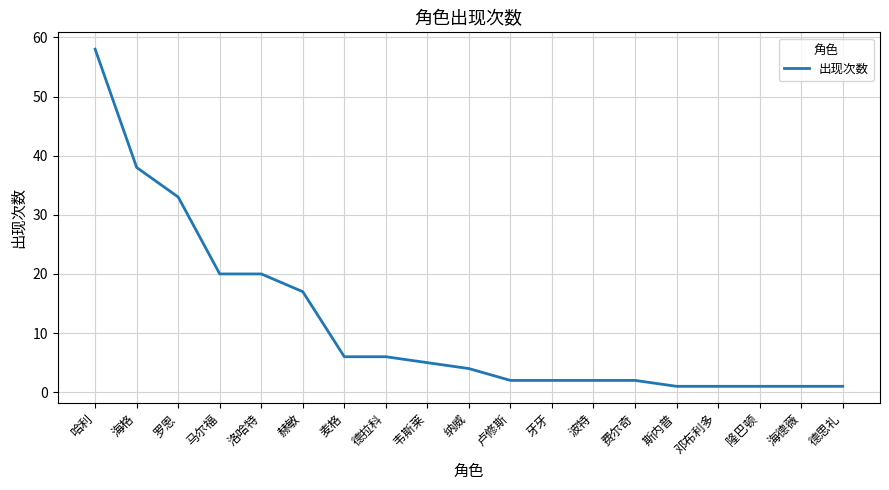

What is the smallest value displayed?

1